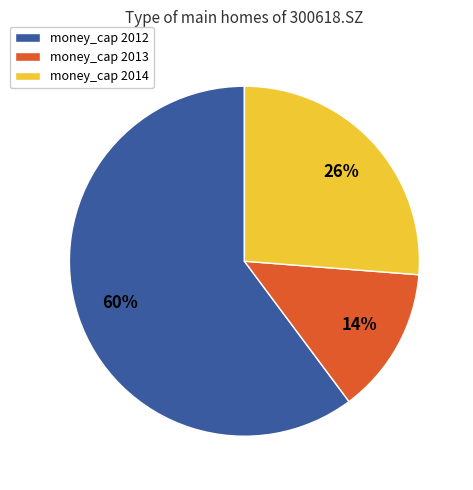

How many segments does this pie chart have?

3